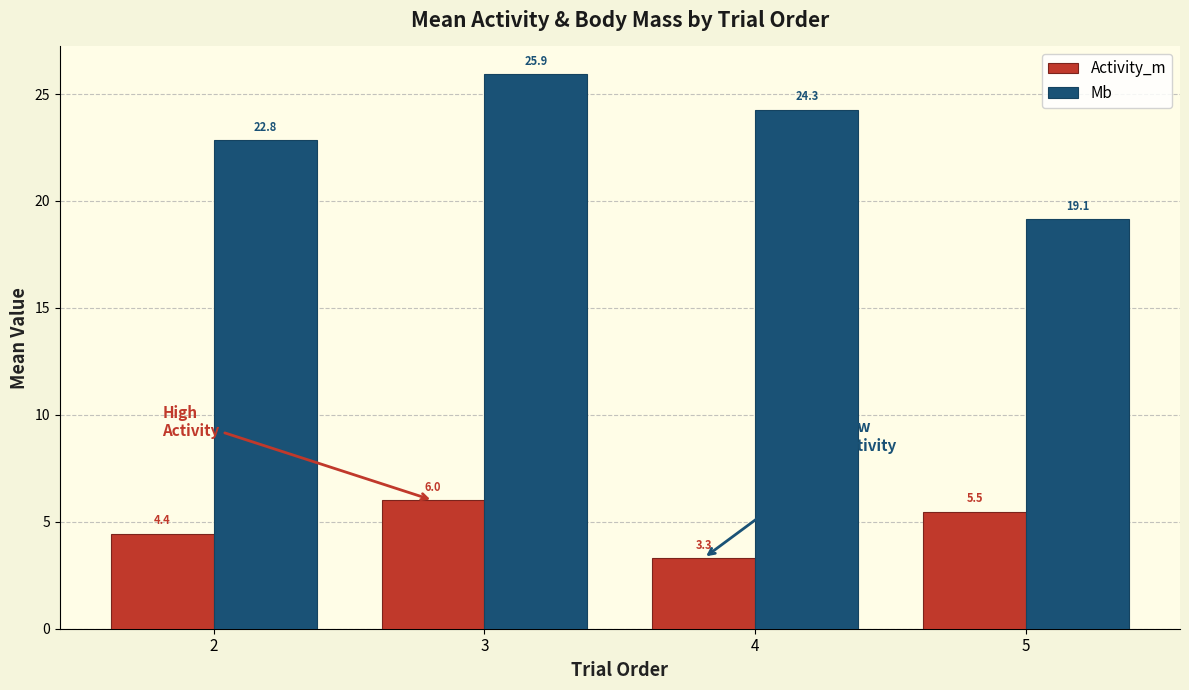

At which label is Activity_m closest to 4?

2